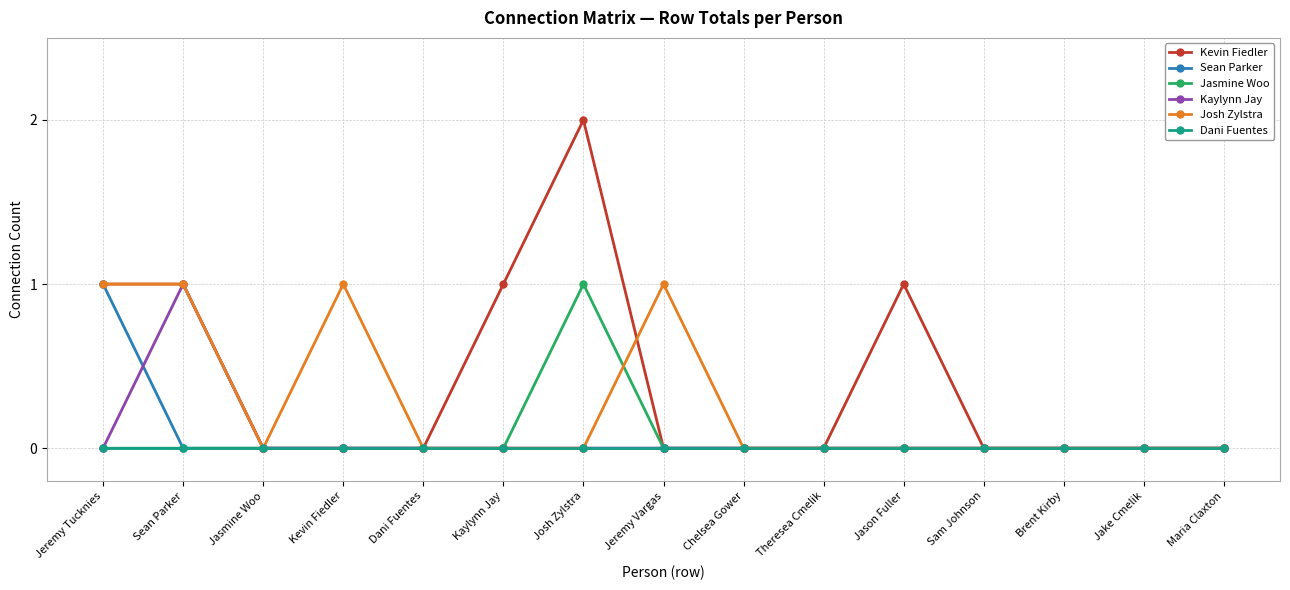

The Kaylynn Jay series shows 0 at Kaylynn Jay. True or false?

True